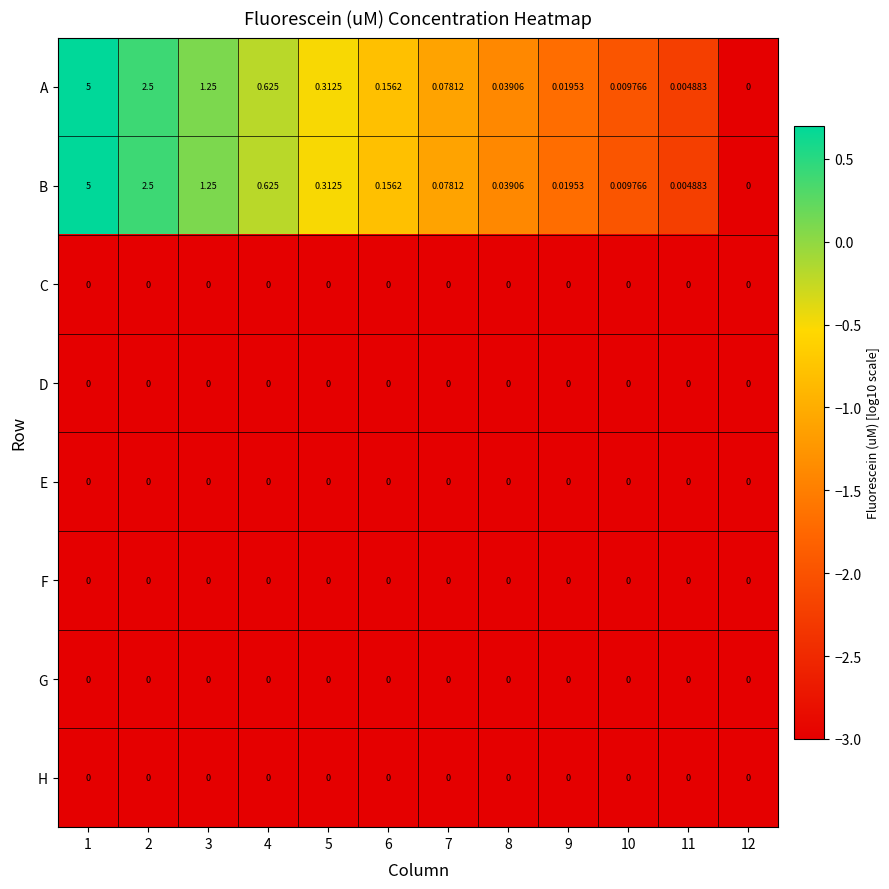

Is the value of A at 2 greater than the value of D at 3?

Yes